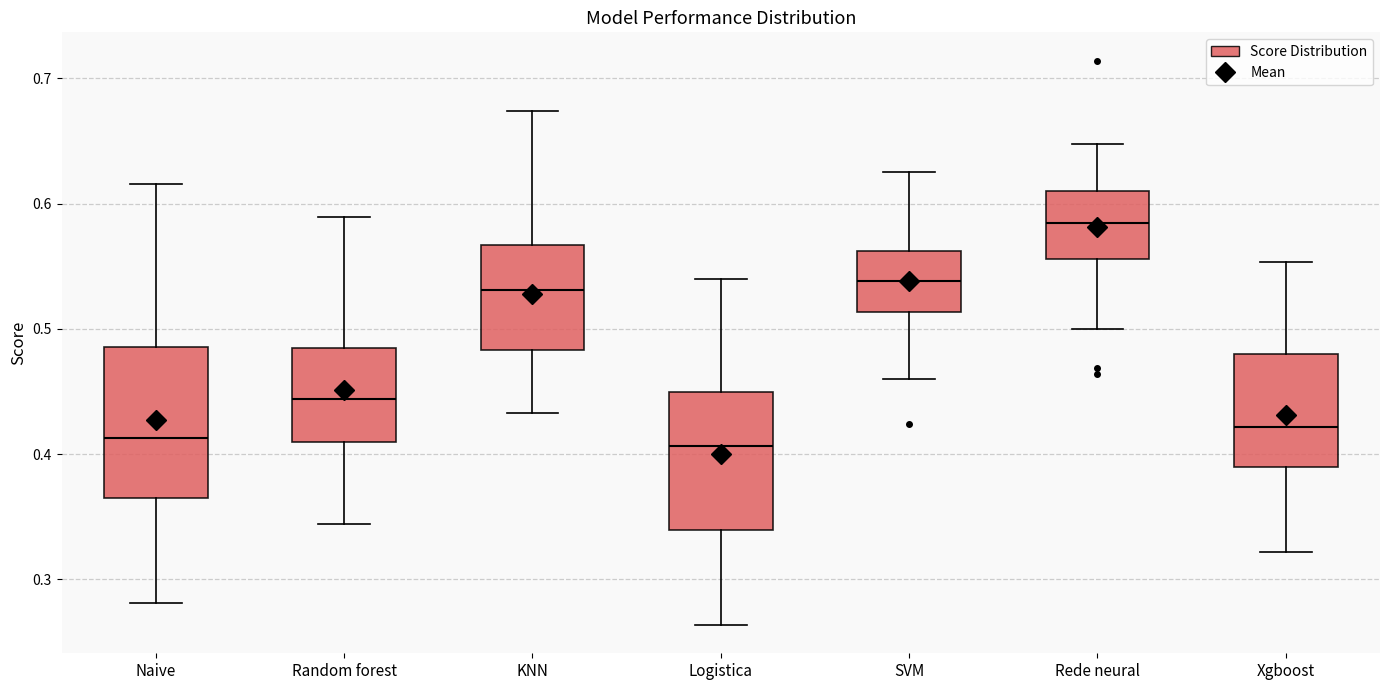

Reading left to right, transcribe this box plot: for each box, give where its median line is, the range the box spans, and where its two whiskers end, as read against the y-axis. The values are not printed on the chart, so give them approximately, as read against the axis.

Naive: median 0.41, box 0.36 to 0.49, whiskers 0.28 to 0.62
Random forest: median 0.44, box 0.41 to 0.48, whiskers 0.34 to 0.59
KNN: median 0.53, box 0.48 to 0.57, whiskers 0.43 to 0.67
Logistica: median 0.41, box 0.34 to 0.45, whiskers 0.26 to 0.54
SVM: median 0.54, box 0.51 to 0.56, whiskers 0.46 to 0.63
Rede neural: median 0.58, box 0.56 to 0.61, whiskers 0.50 to 0.65
Xgboost: median 0.42, box 0.39 to 0.48, whiskers 0.32 to 0.55